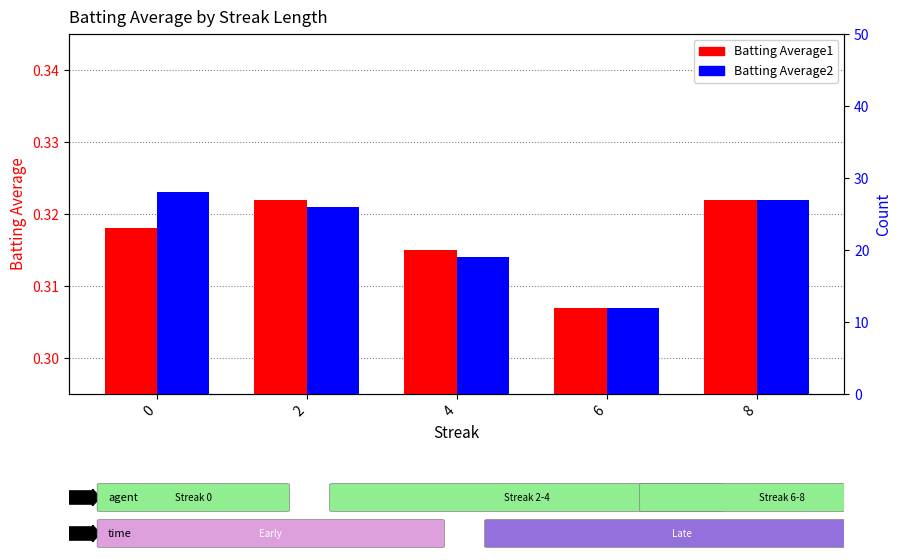

What is the value of the Batting Average2 bar at the 5th from the left?

0.3